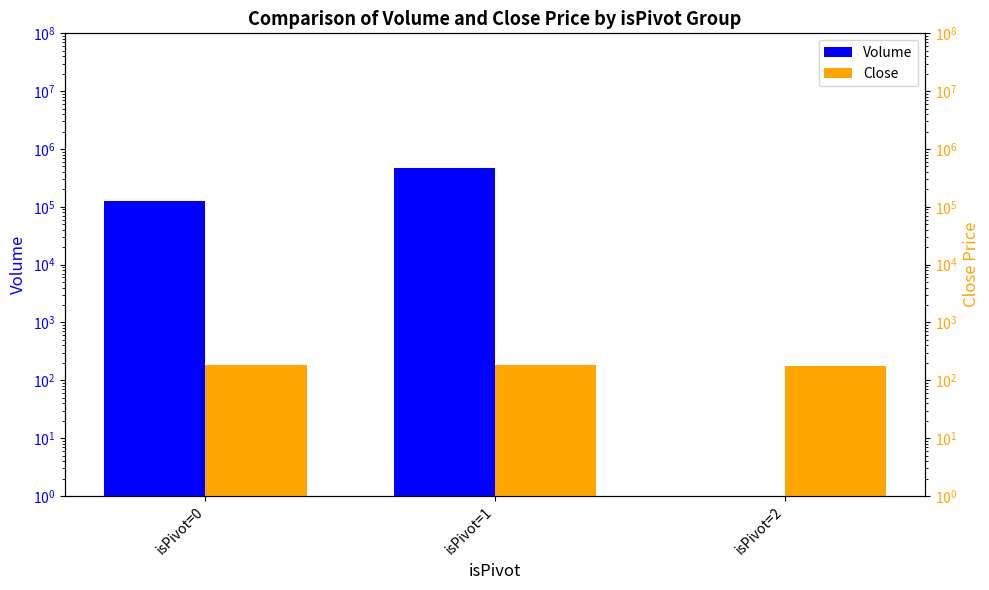

Does the chart contain stacked bars?

No